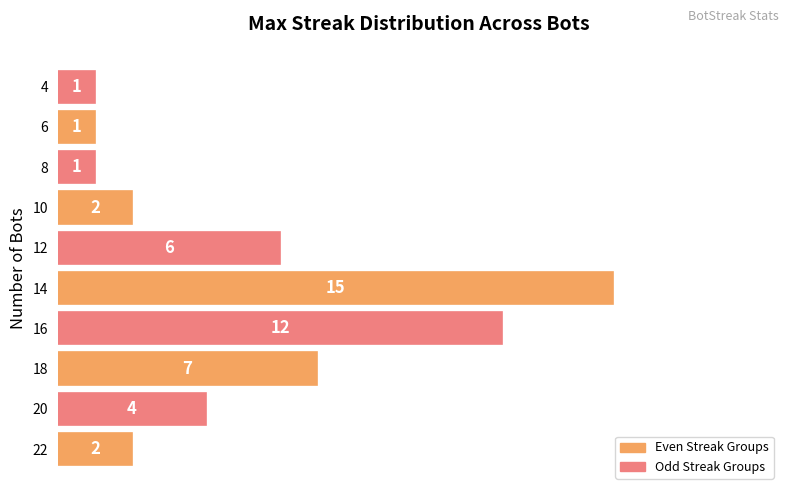

True or false: the data shows 1 at 8.

True